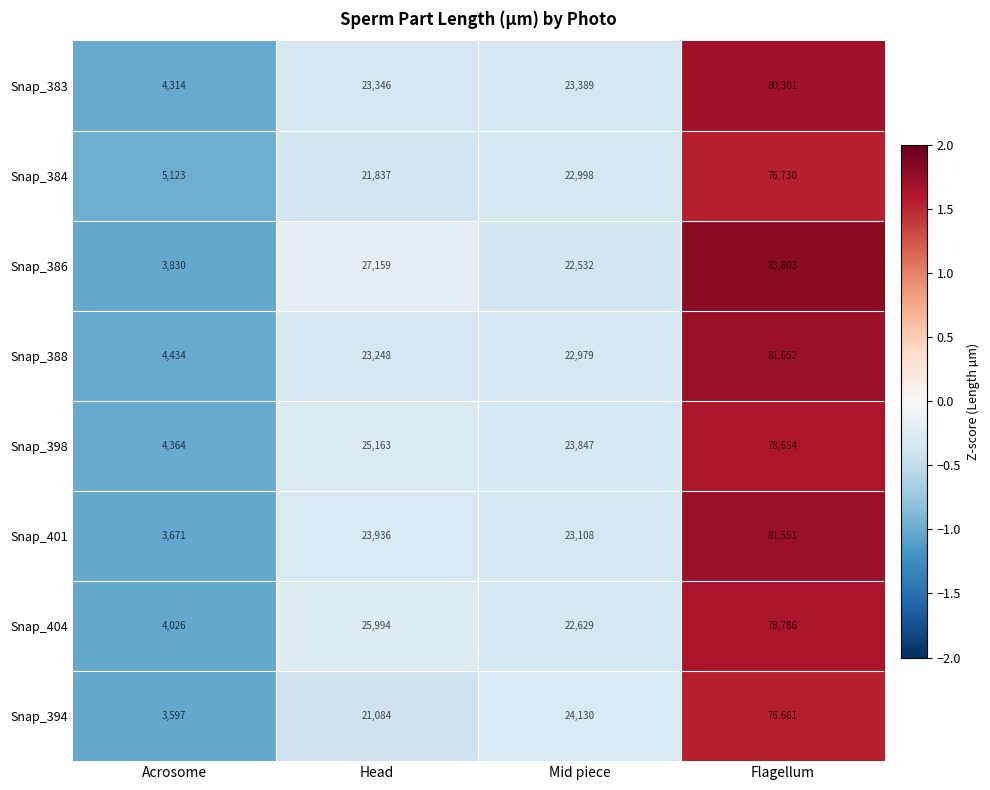

At which label is Snap_388 closest to 43043?

Head